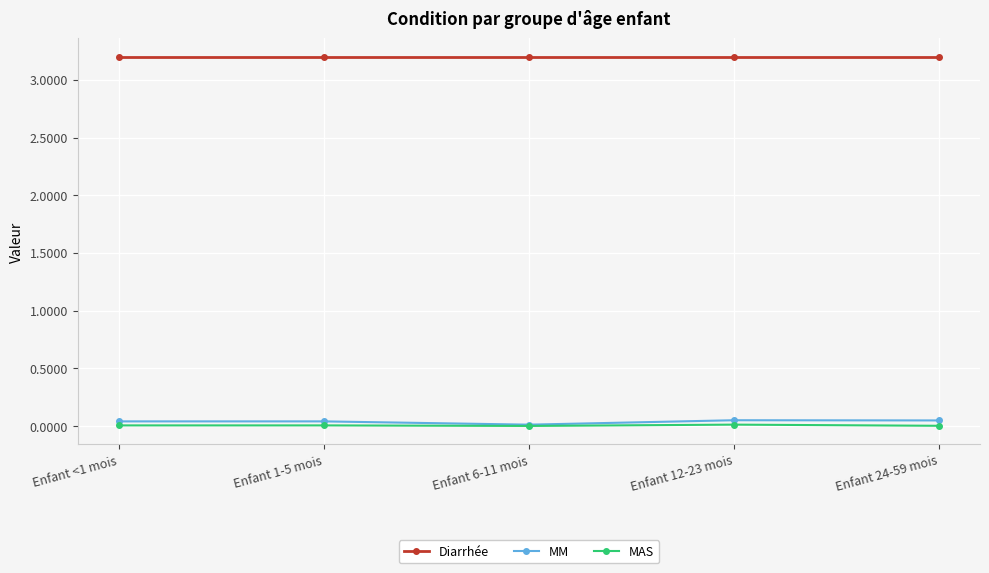

What is the label of the 3rd point from the left?

Enfant 6-11 mois